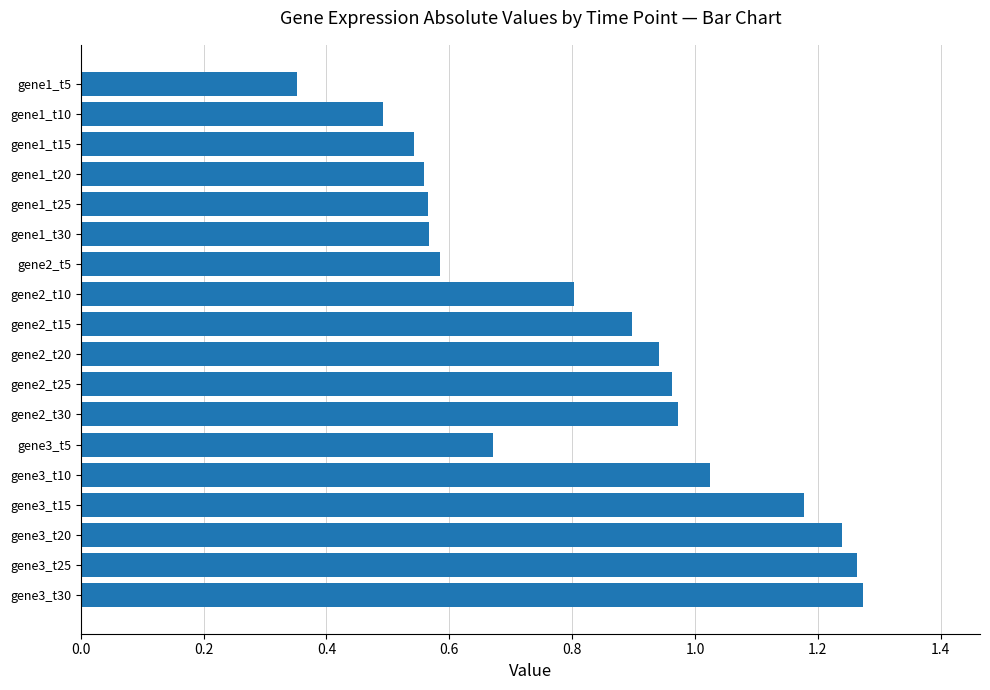

The value at gene2_t30 is 1.6. True or false?

False